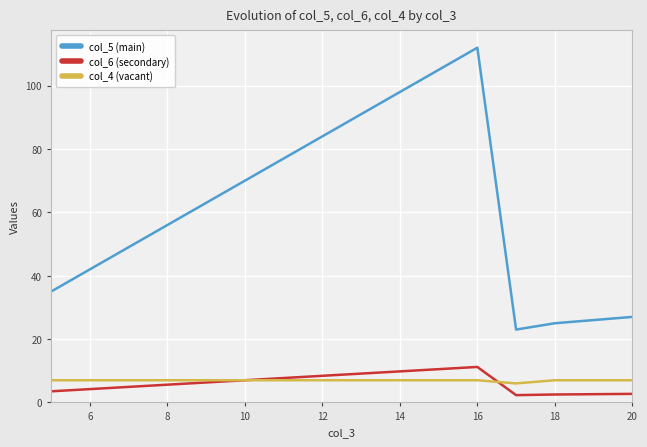

What is the maximum value shown in the chart?

112.0